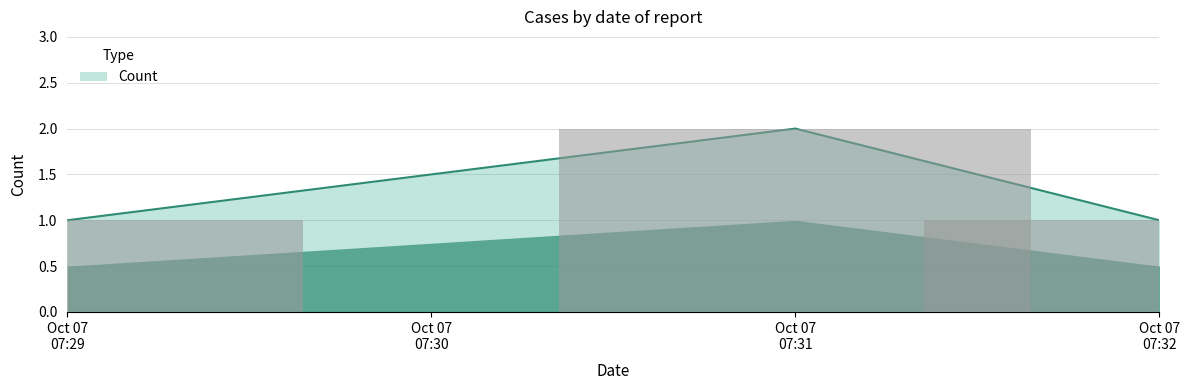

What is the average value?

1